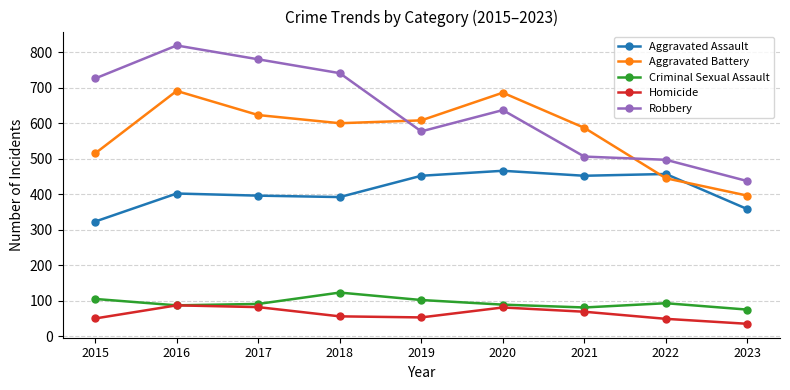

How many interior local peaks does the Aggravated Battery series have?

2